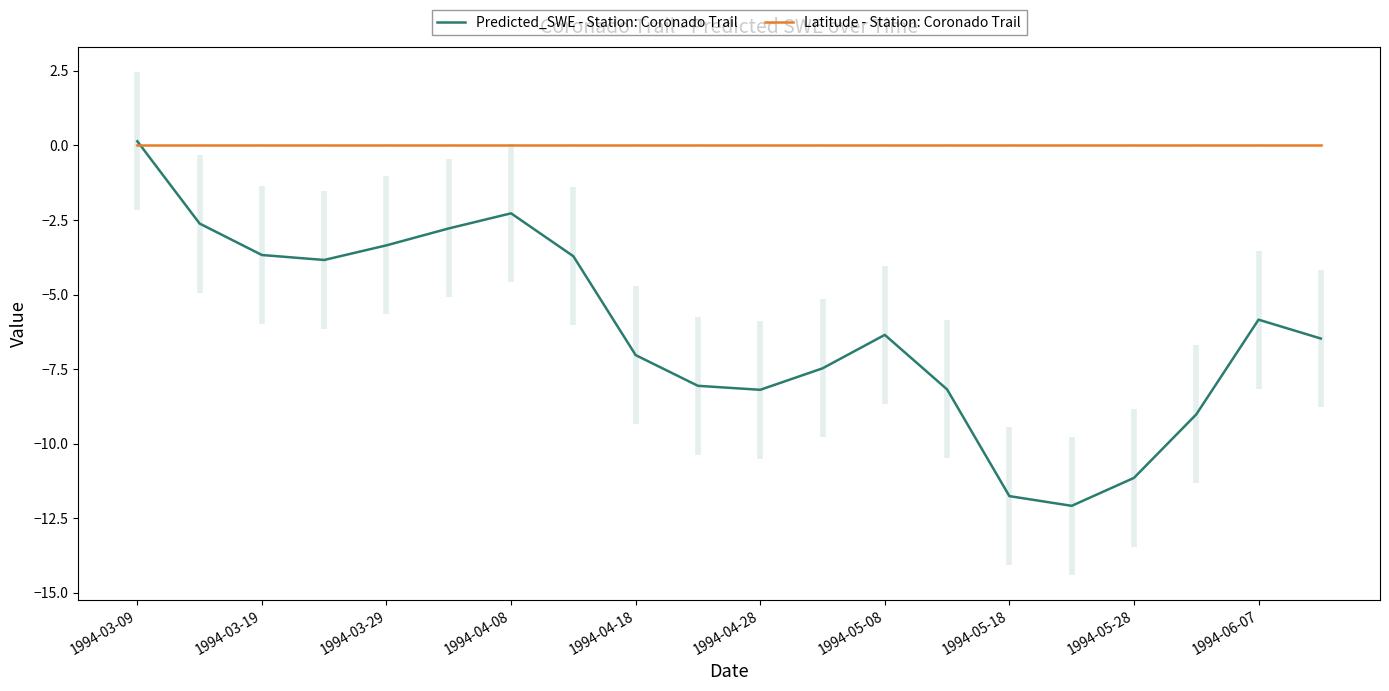

What is the minimum value for Predicted_SWE - Station: Coronado Trail?

-12.1